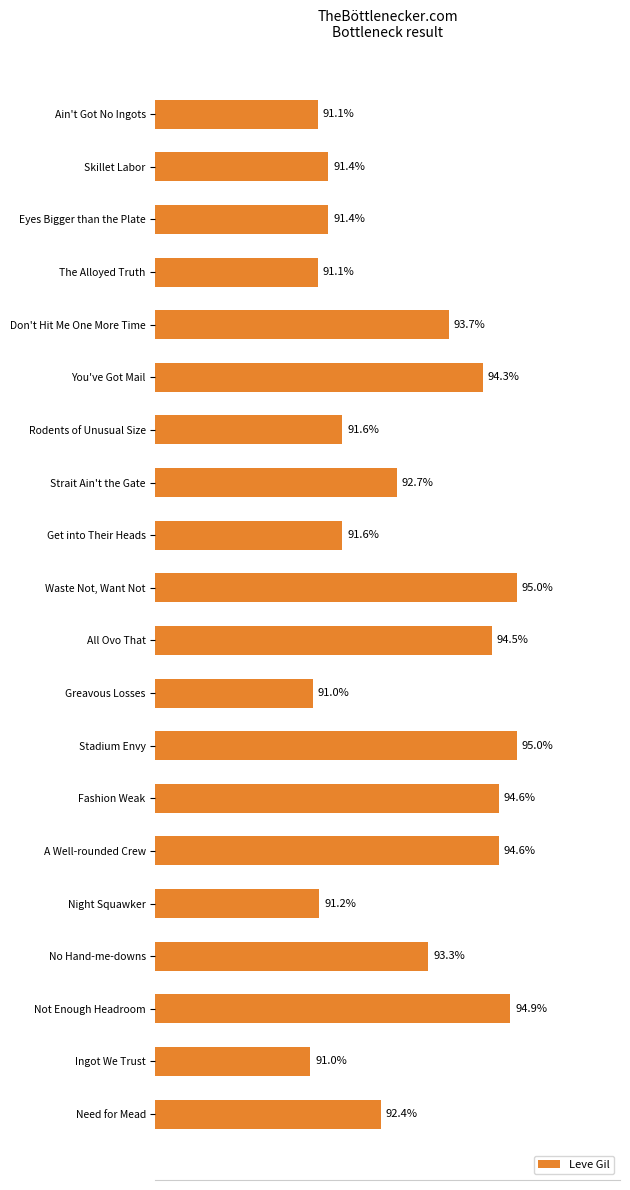

Between Night Squawker and Stadium Envy, which is larger?

Stadium Envy